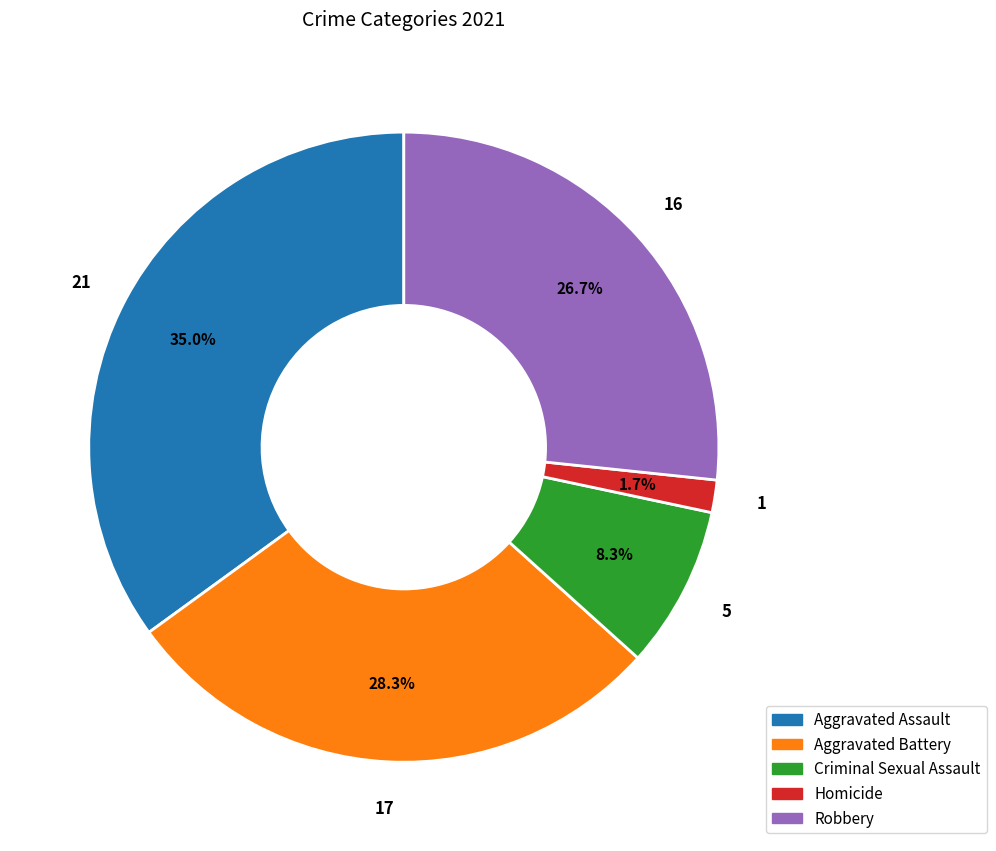

Between Aggravated Assault and Aggravated Battery, which is larger?

Aggravated Assault